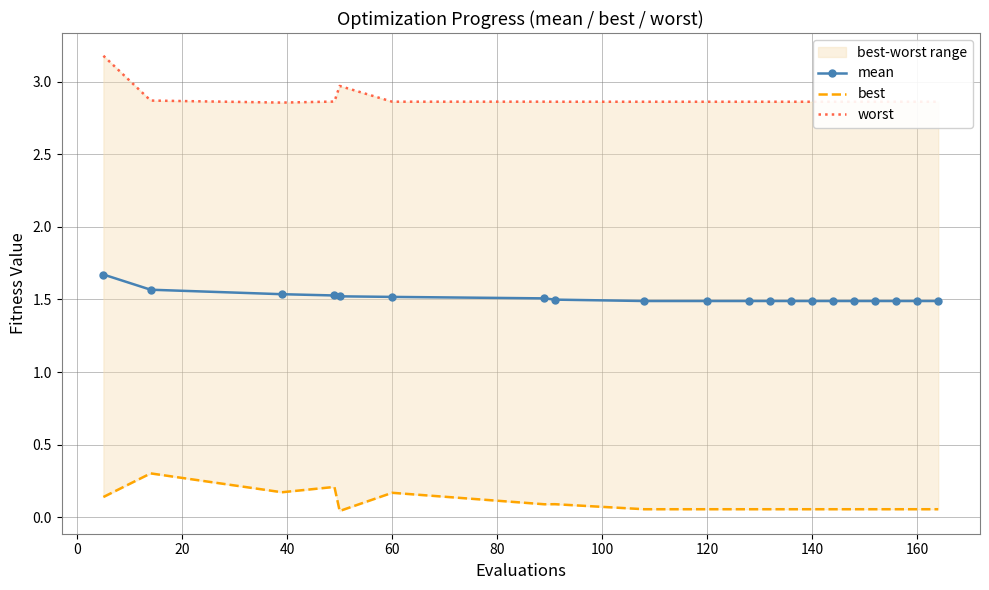

How many mean values are between 1 and 2?

20